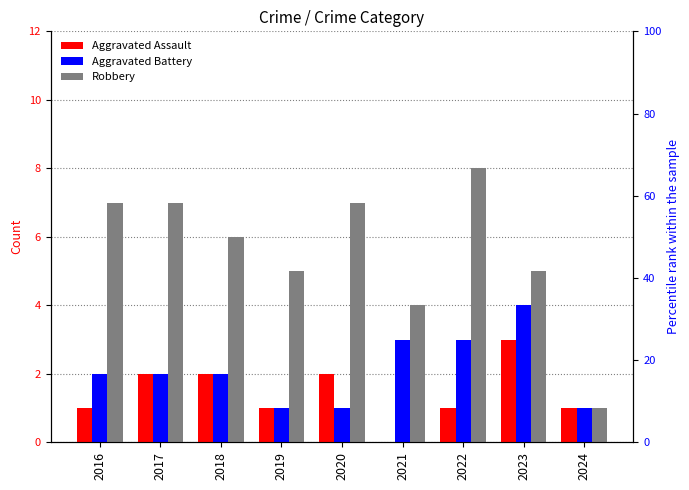

What is the value of the Aggravated Battery bar at the 1st from the left?

2